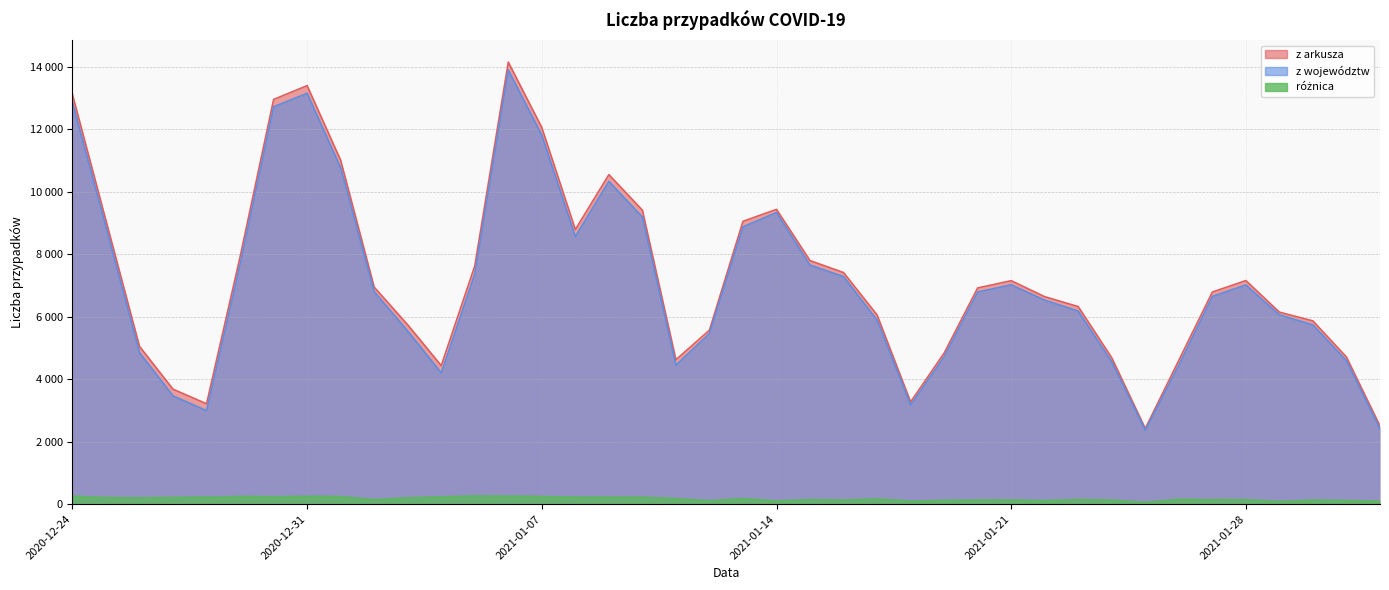

Where is z województw nearest to the value 8129?

2021-01-08